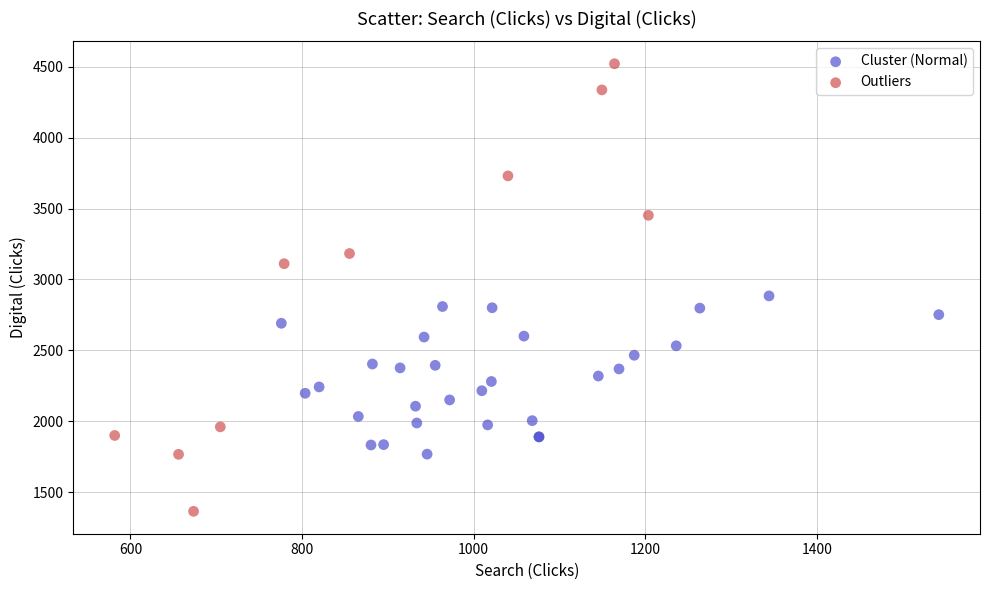

Which series contains the lowest Y value?

Outliers